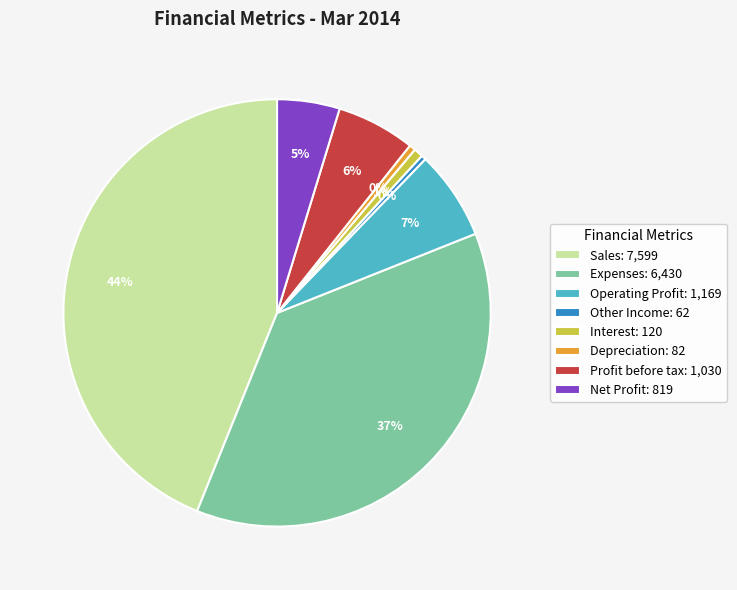

How many segments does this pie chart have?

8